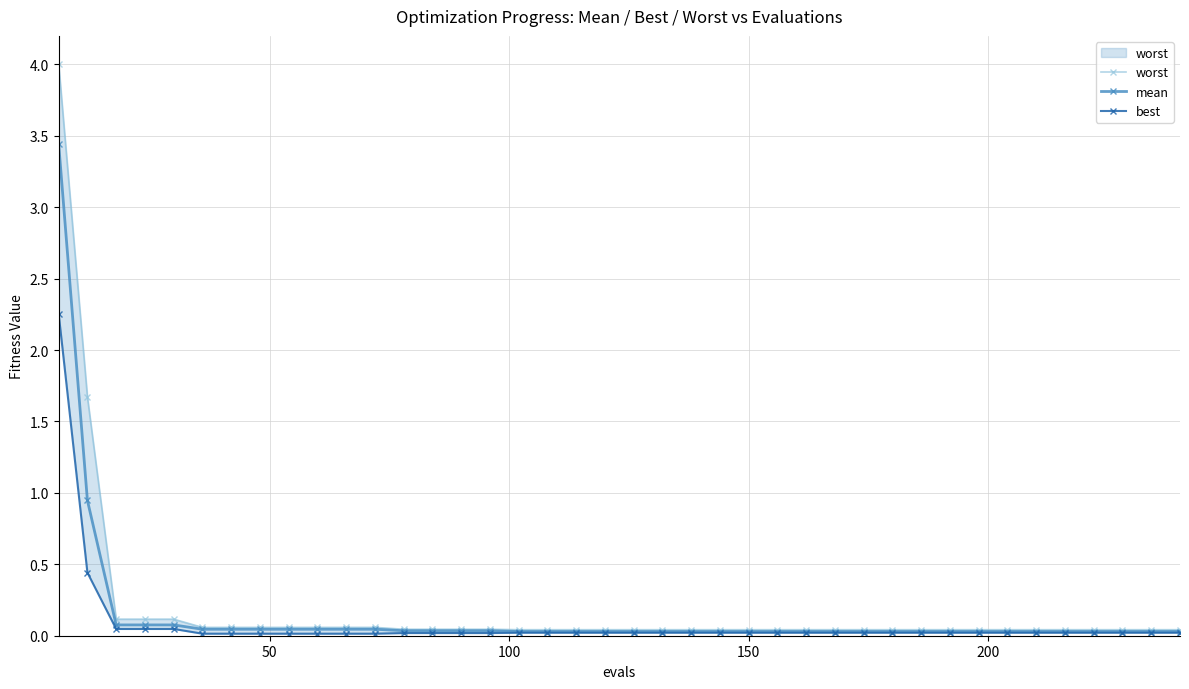

True or false: worst has more than 1 points higher than both neighbors.

False